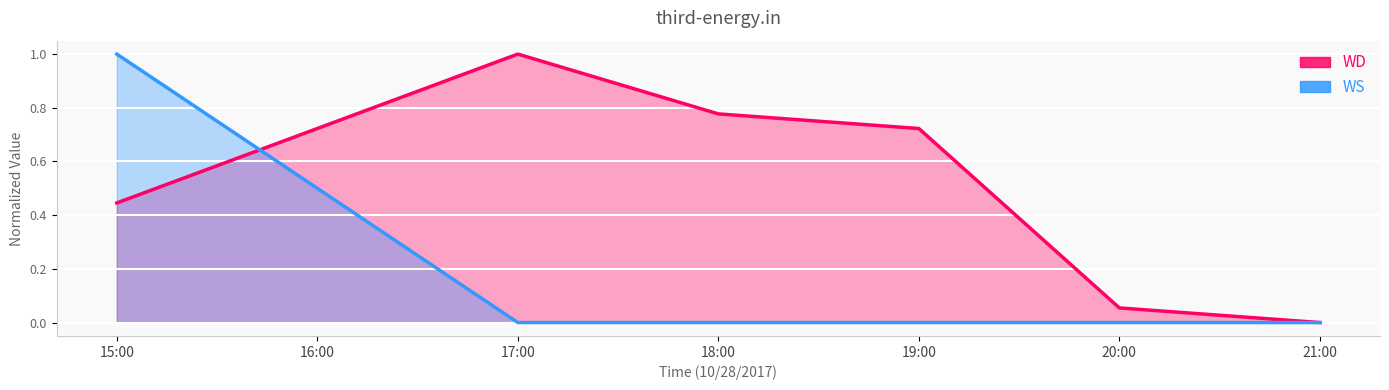

Does the chart display data point markers on the line(s)?

No